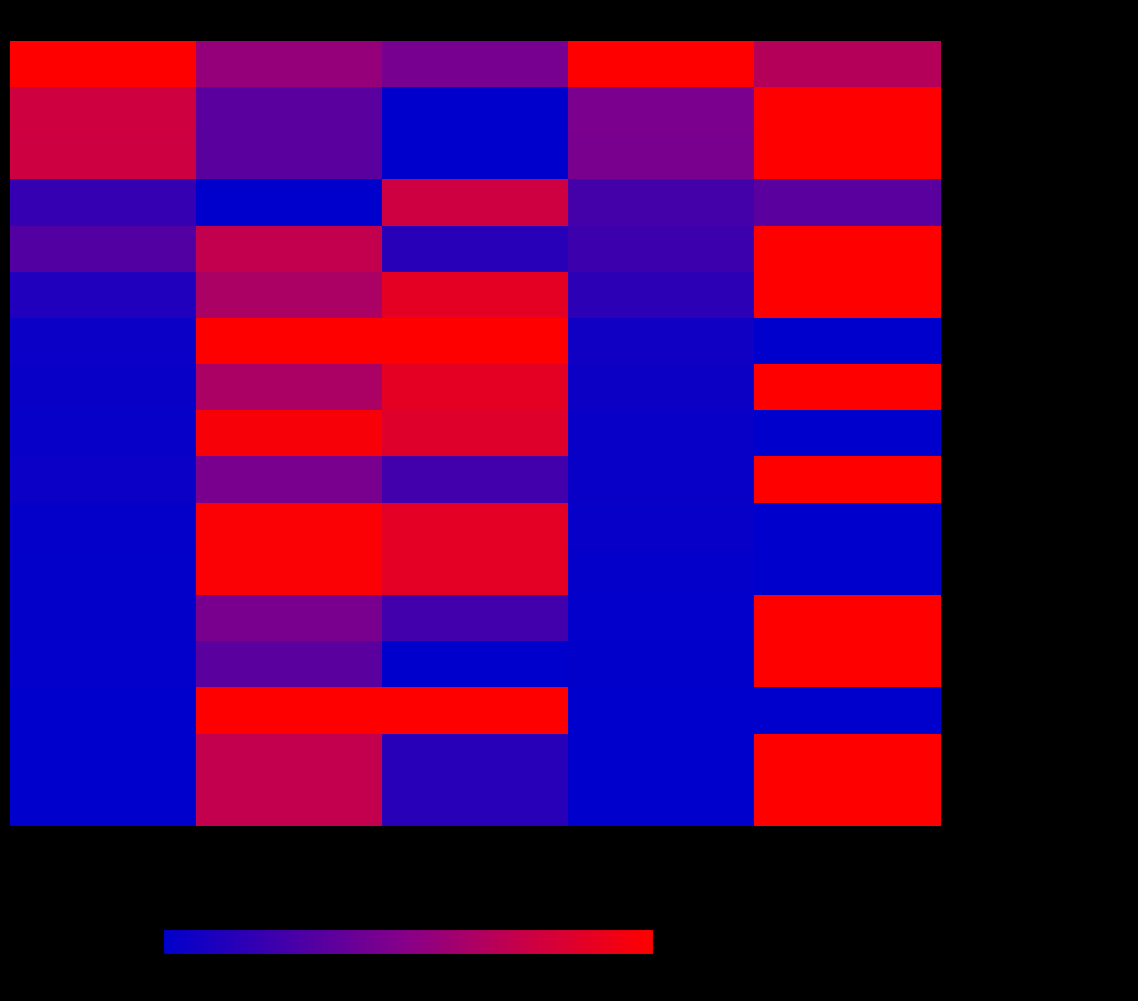

Which series has the largest range (max minus min)?

- 汇添富消费升级混合D 015188